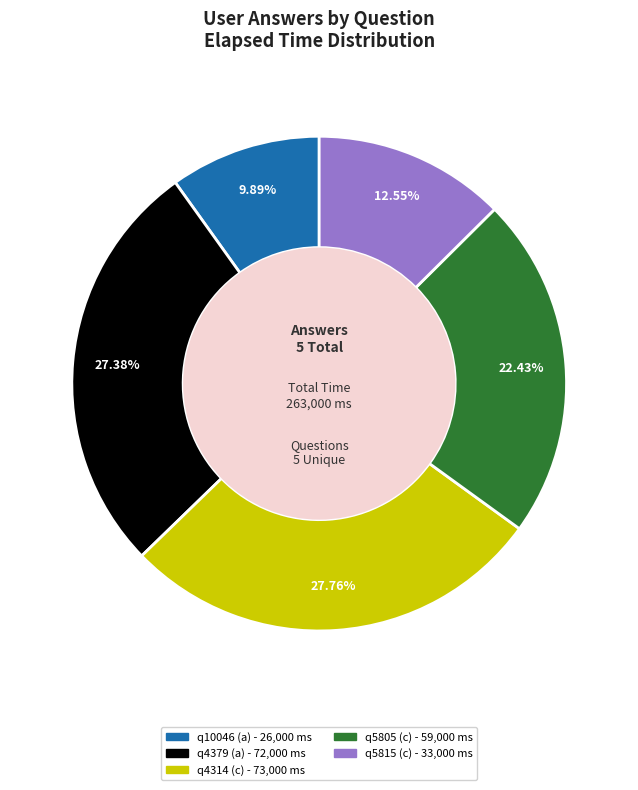

Approximately how many times larger is the value at q10046 (a) compared to q4379 (a)?

0.4